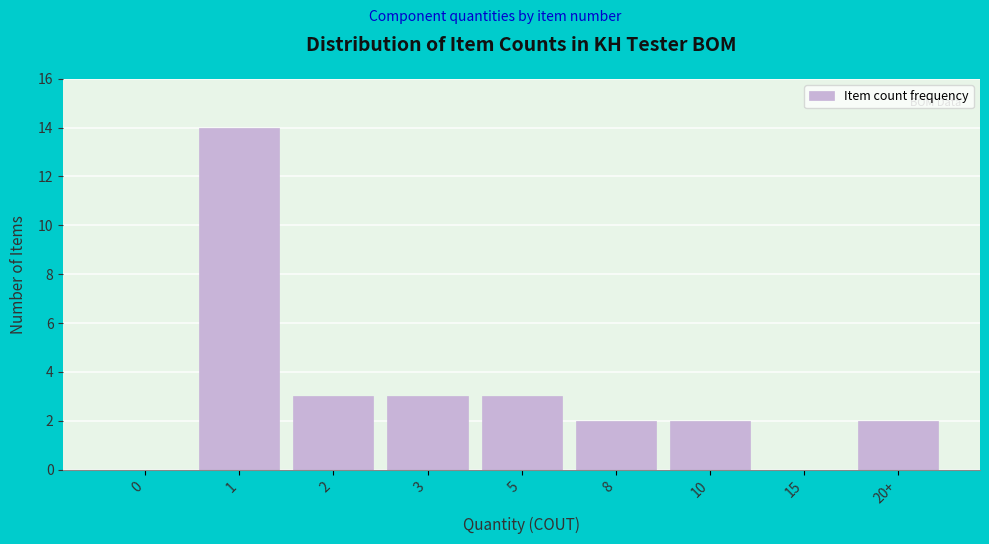

Reading right to left, list all the values displayed in this chart.

20+=2	15=0	10=2	8=2	5=3	3=3	2=3	1=14	0=0